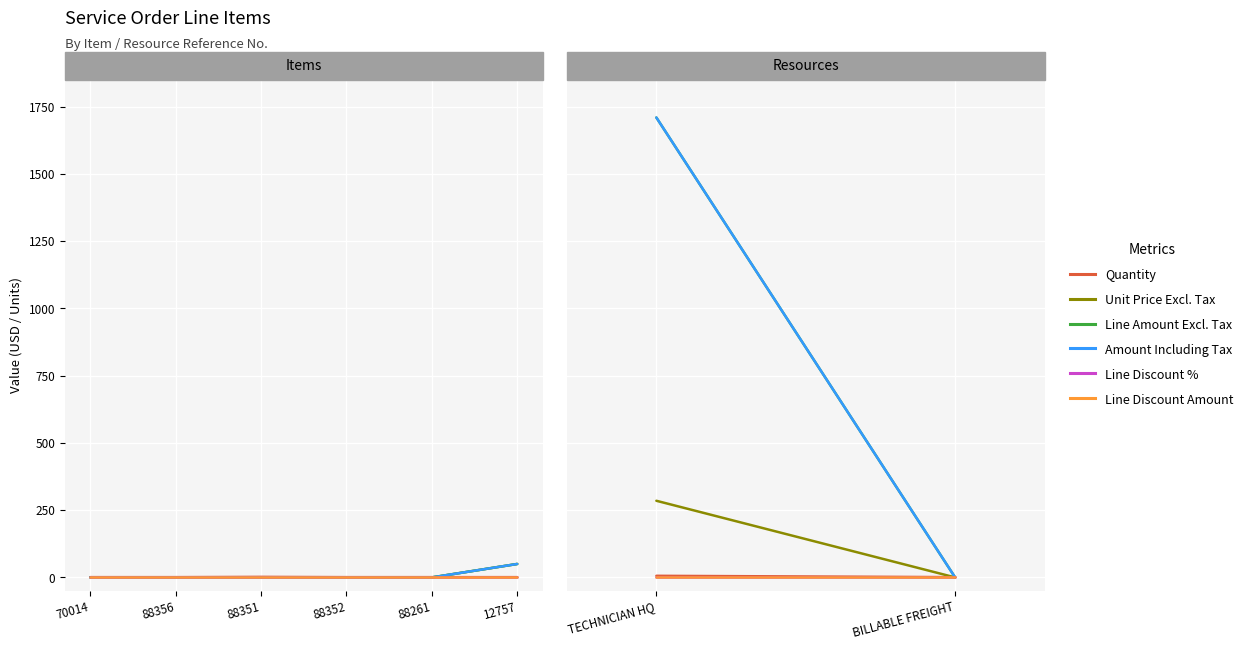

Does the chart display data point markers on the line(s)?

No